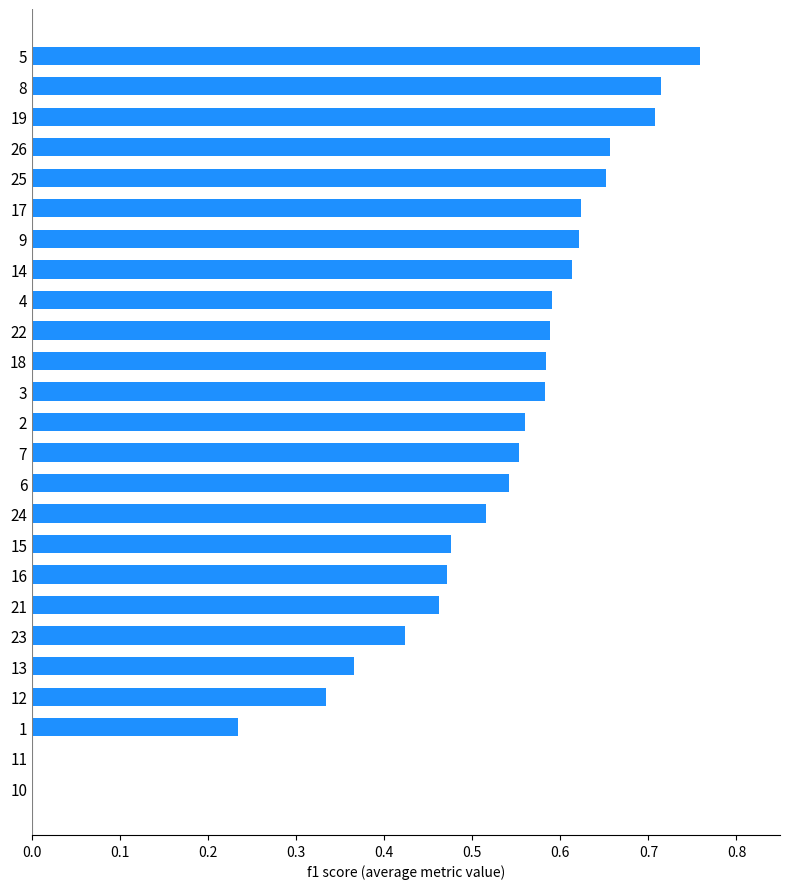

What is the sum of all values?

12.6